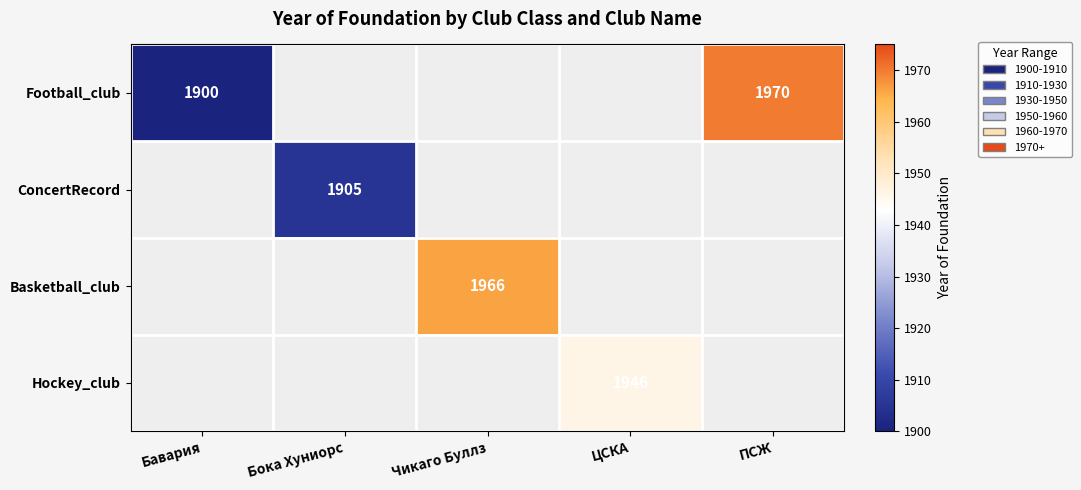

At which category does the chart reach its minimum across all series?

Бавария